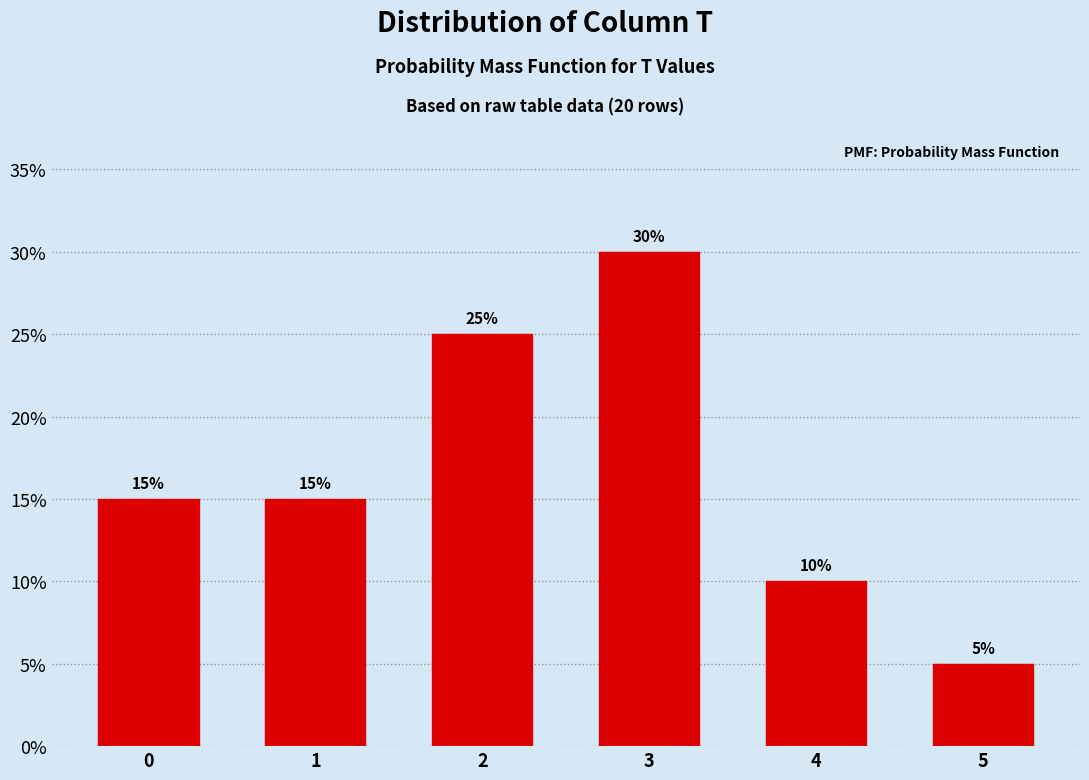

Are the bars horizontal?

No